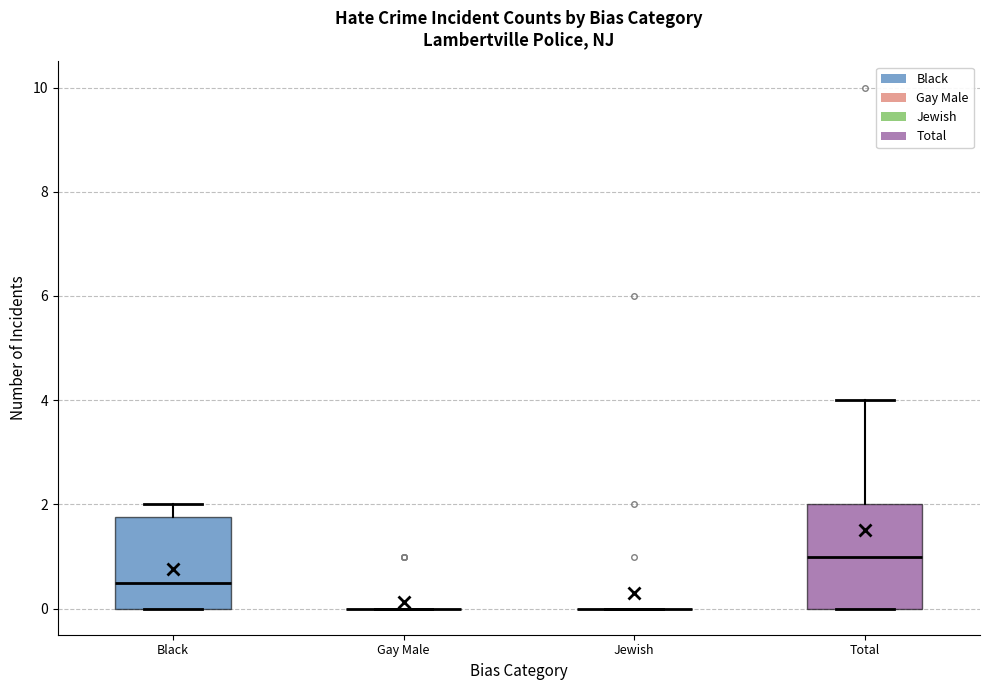

Reading left to right, read every box against the y-axis: the position of its median line, the range the box covers, and the ends of its whiskers. The values are not printed on the chart, so give them approximately, as read against the axis.

Black: median 0.6, box 0.0 to 1.8, whiskers 0.0 to 2.0
Gay Male: box collapsed to a line at 0.0, whiskers 0.0 to 0.0
Jewish: box collapsed to a line at 0.0, whiskers 0.0 to 0.0
Total: median 1.0, box 0.0 to 2.0, whiskers 0.0 to 4.0